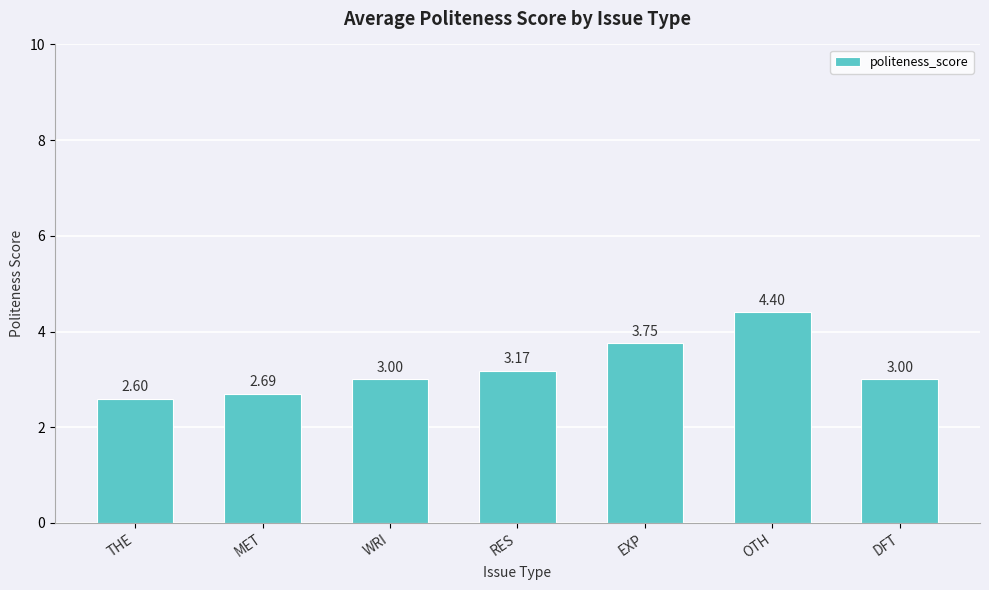

How many data points does each series have?

7